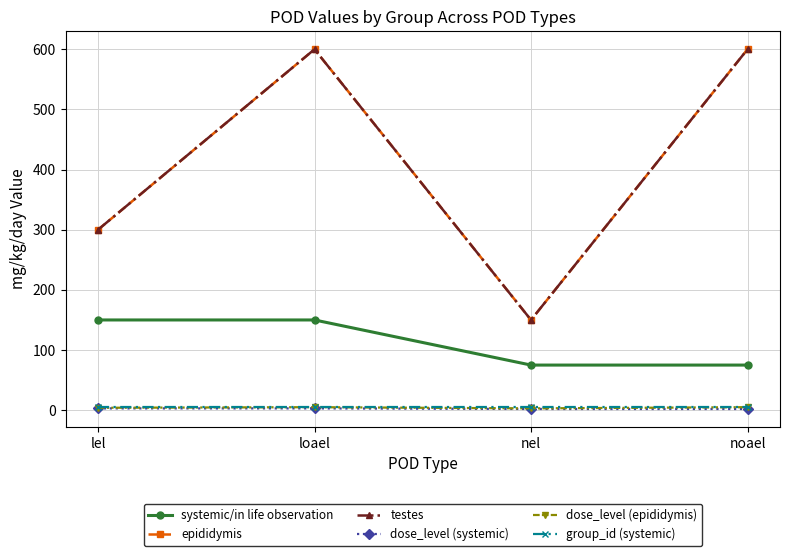

Is this an area chart (filled region under the line)?

No